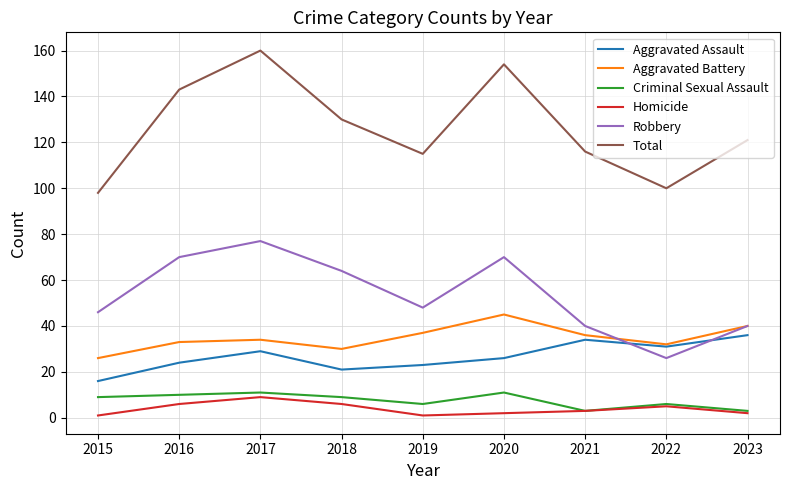

What is the difference between the highest and lowest values at 2020?

152